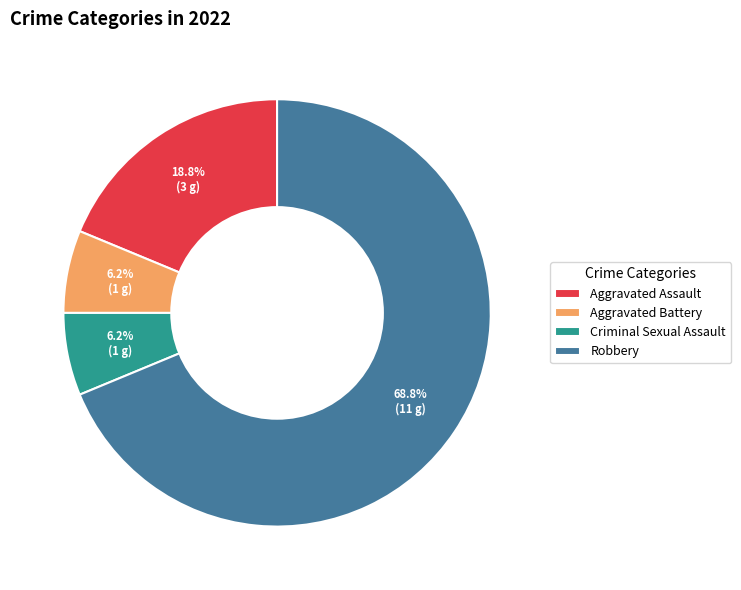

Is it true that Robbery is 69% of the pie?

True